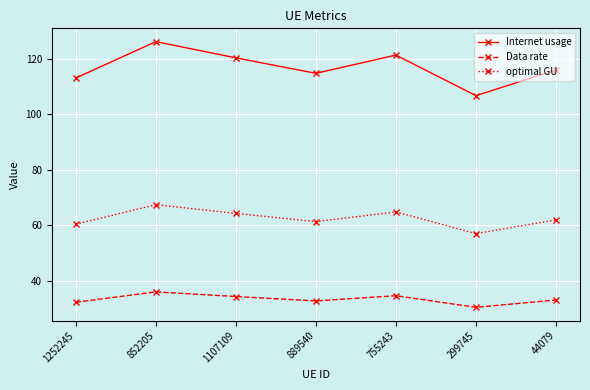

At 755243, list the series in order from largest to smallest.

Internet usage, optimal GU, Data rate